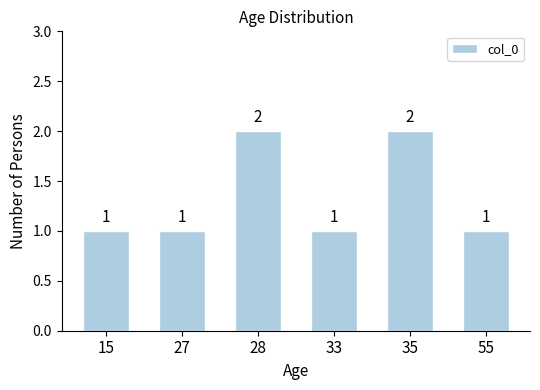

What is the sum of all values?

8